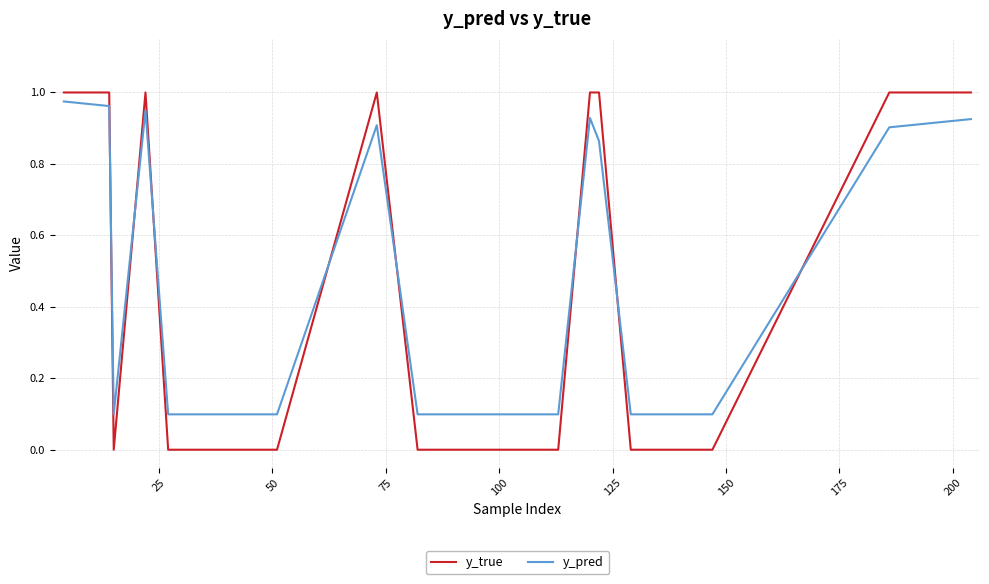

Which series has the largest range (max minus min)?

y_true